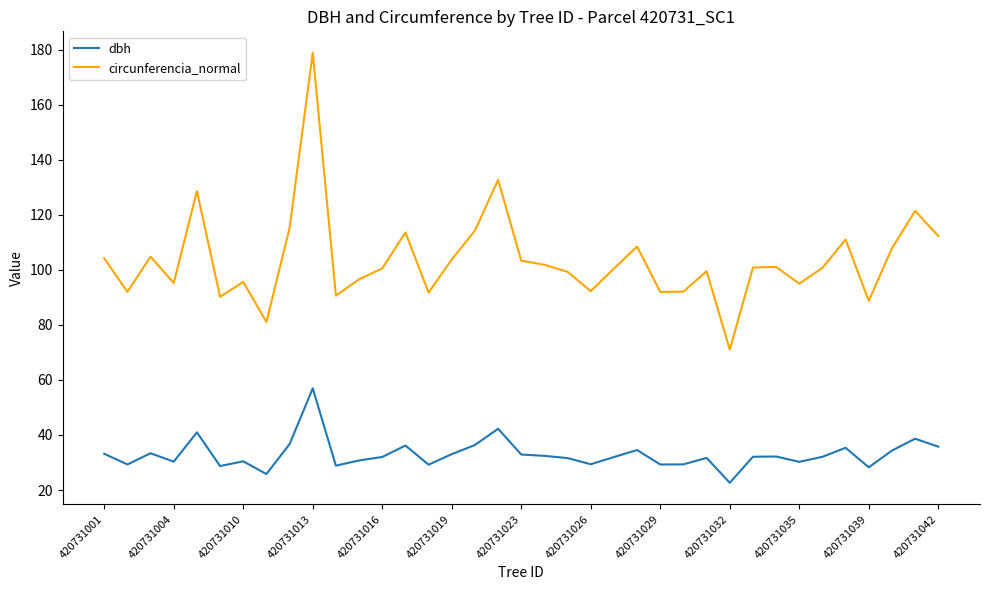

Which series has the largest total across all categories?

circunferencia_normal